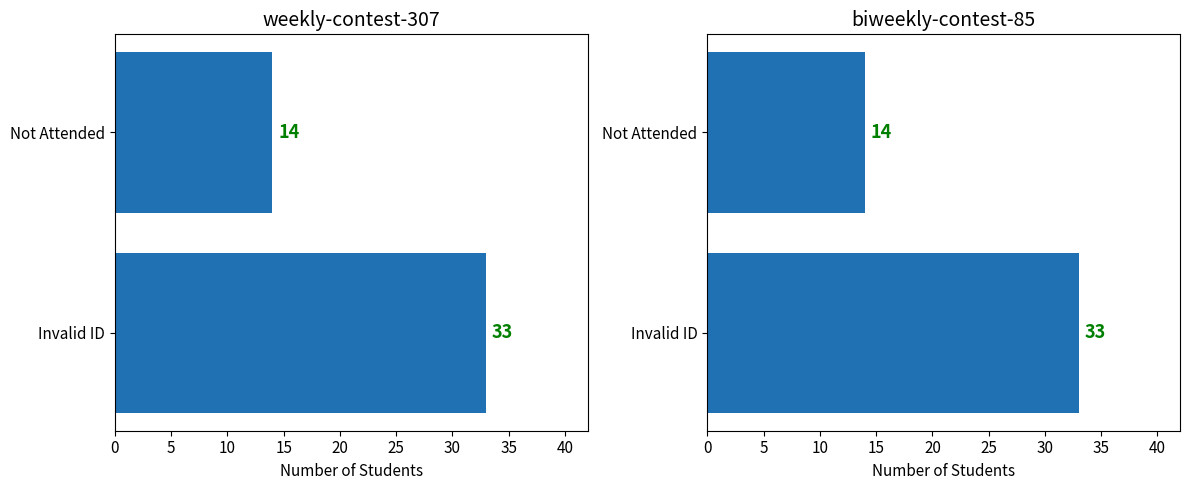

What is the value of the weekly-contest-307 bar at the 1st from the left?

33